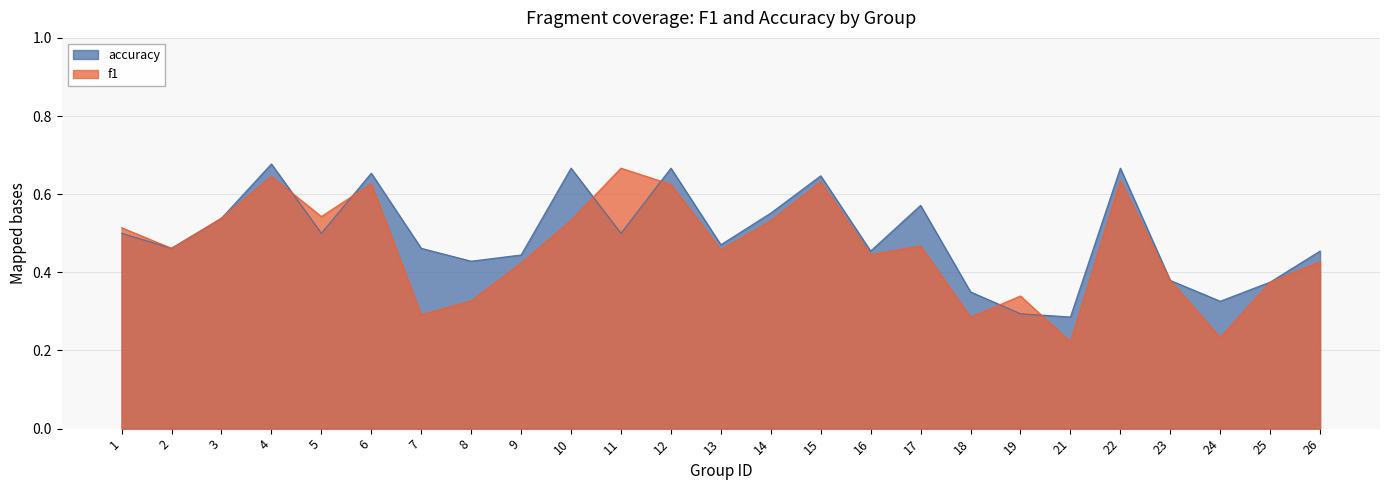

Where is f1 nearest to the value 0?

21